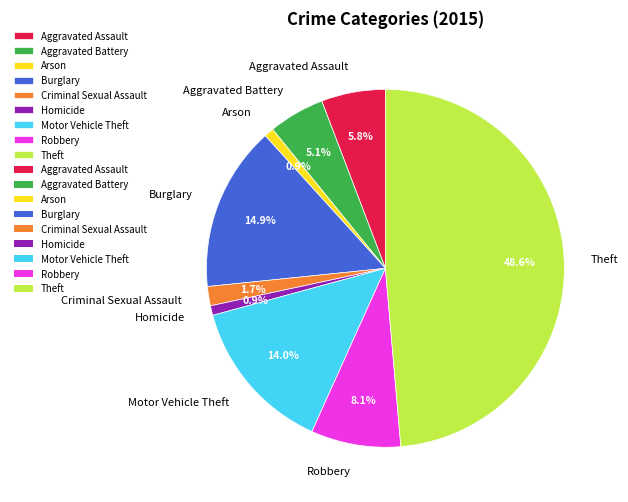

What percentage is the Aggravated Battery slice, to the nearest percent?

5%